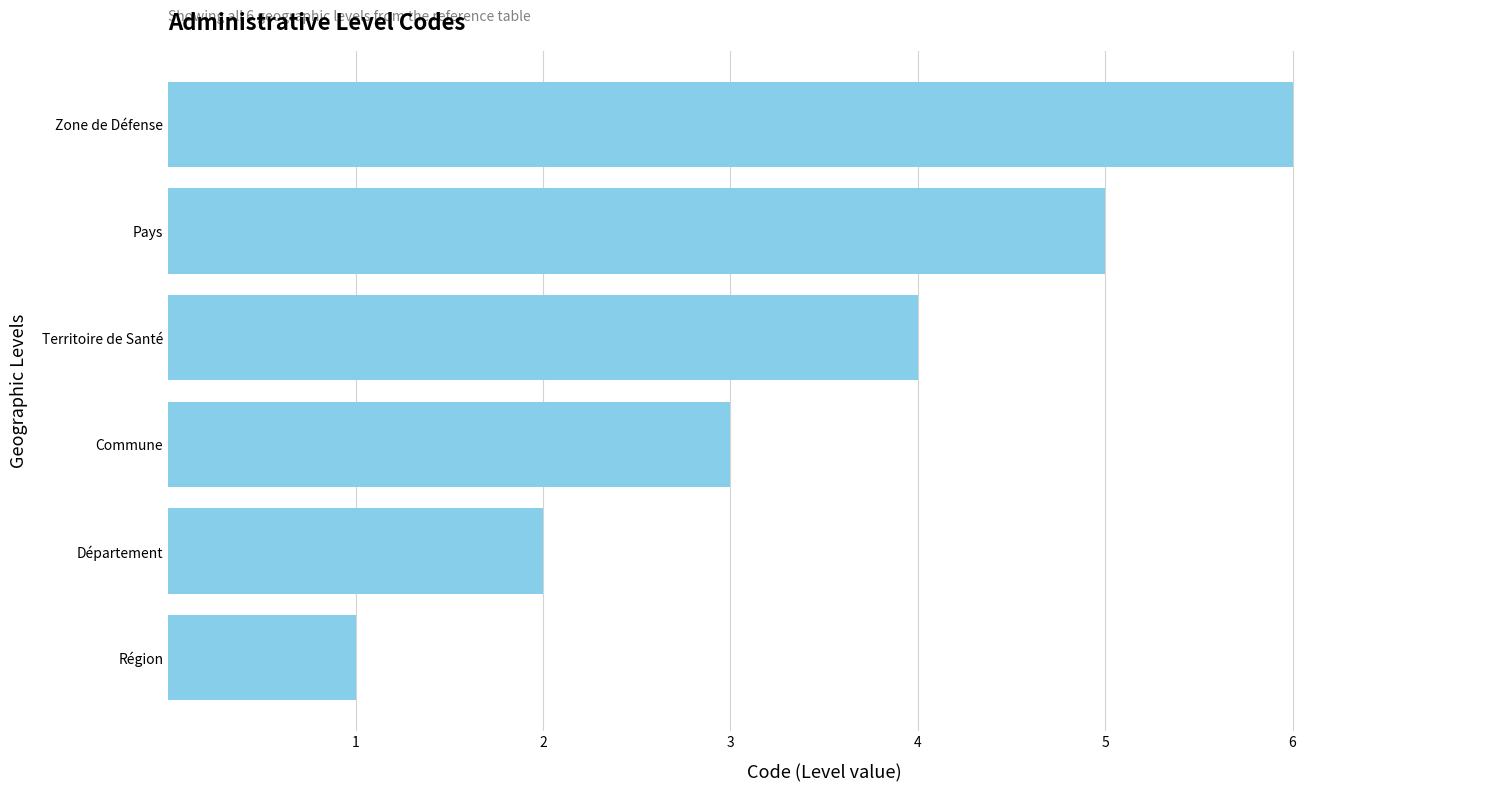

What is the sum of all values?

21